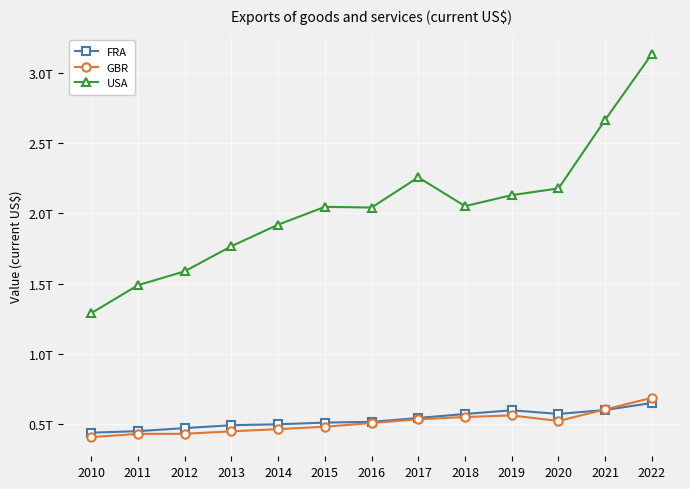

What are all the series names shown in the legend?

FRA, GBR, USA